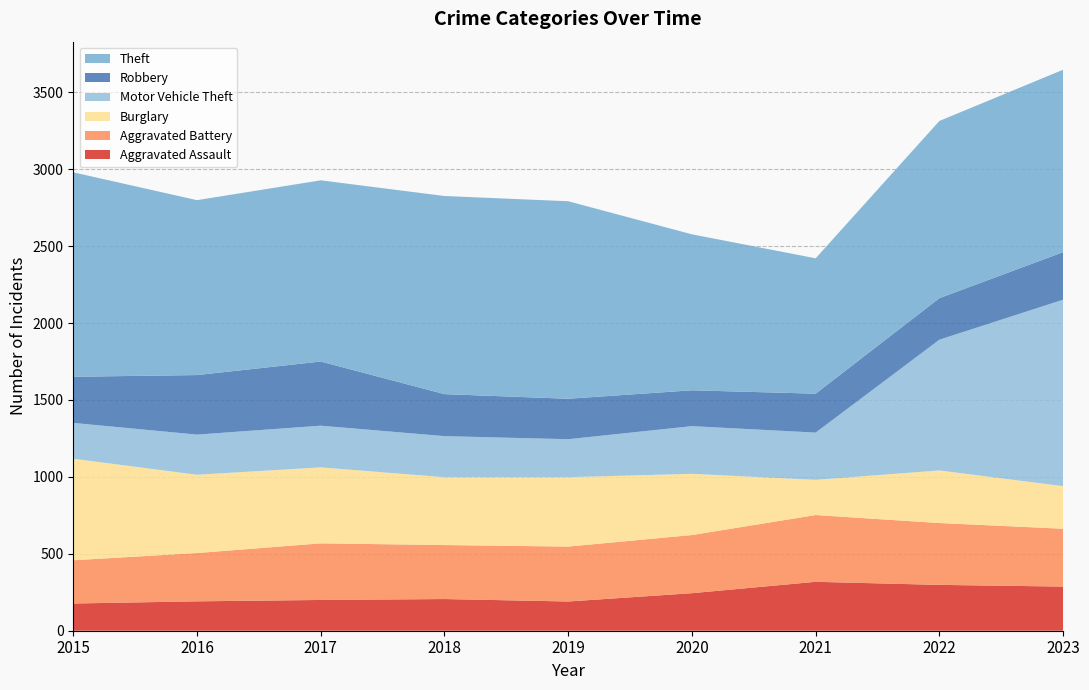

Reading left to right, what are all the values shown in this chart?

Aggravated Assault: 177	191	200	206	190	244	318	298	287
Aggravated Battery: 281	314	368	351	357	378	434	402	376
Burglary: 660	509	494	441	451	398	229	342	277
Motor Vehicle Theft: 233	261	271	267	247	310	307	850	1212
Robbery: 300	387	417	273	263	233	253	270	309
Theft: 1329	1137	1178	1288	1284	1014	880	1152	1186